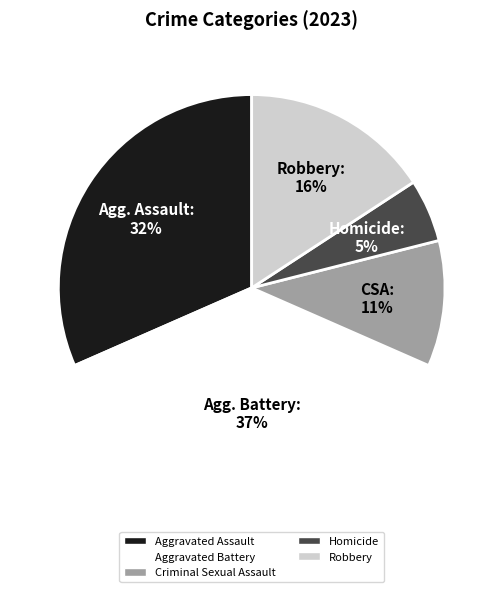

Is there a majority slice in this chart?

No